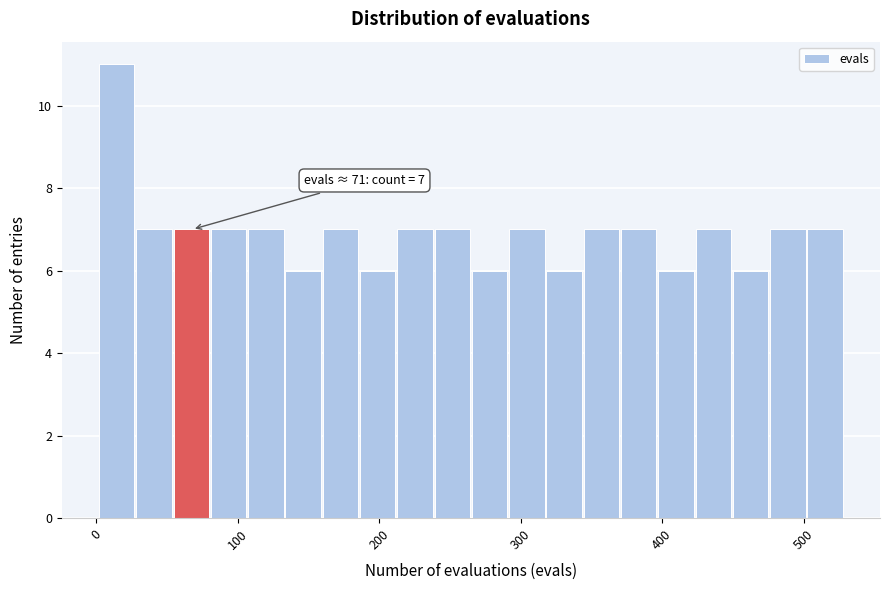

Read against the x-axis, roughly where is the centre of the tallest bar?

10